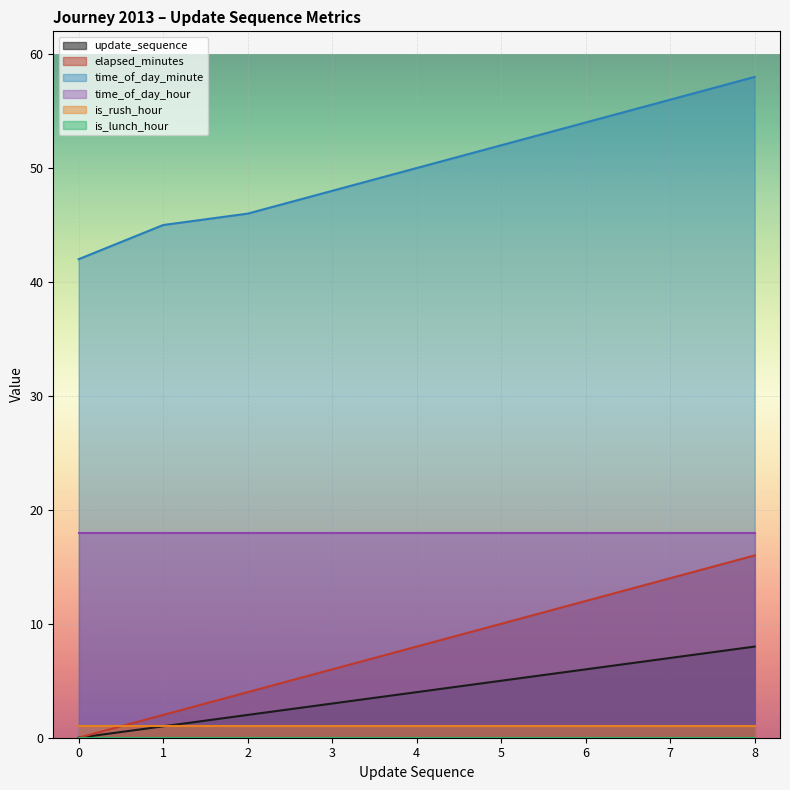

True or false: time_of_day_minute and time_of_day_hour intersect in this chart.

False